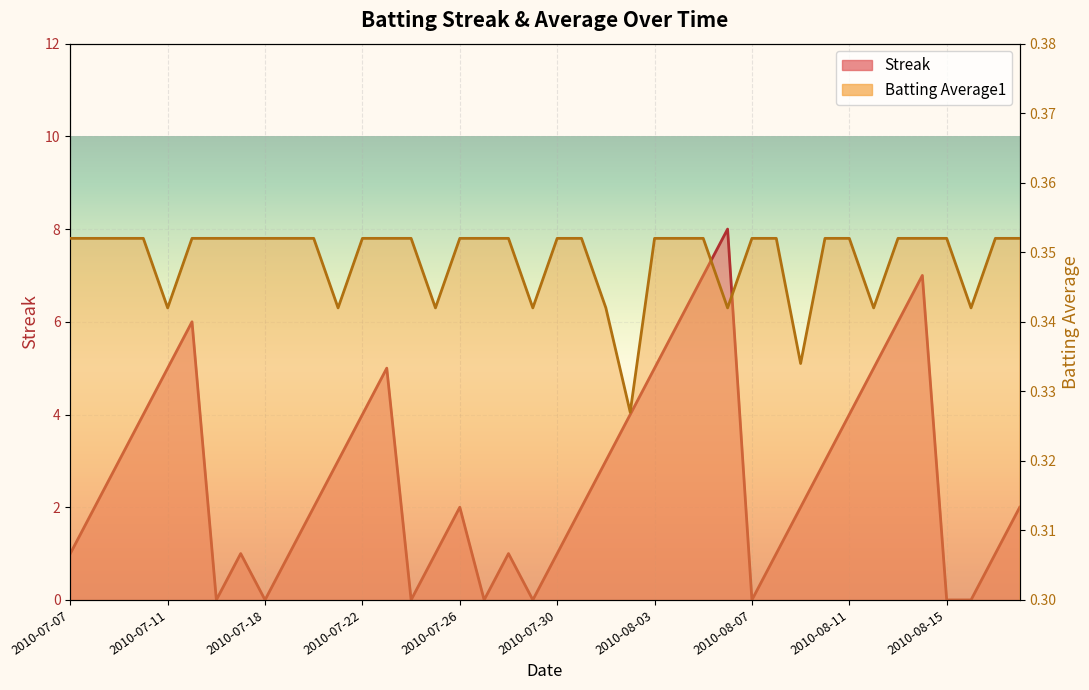

What is the minimum value for Batting Average1?

0.3